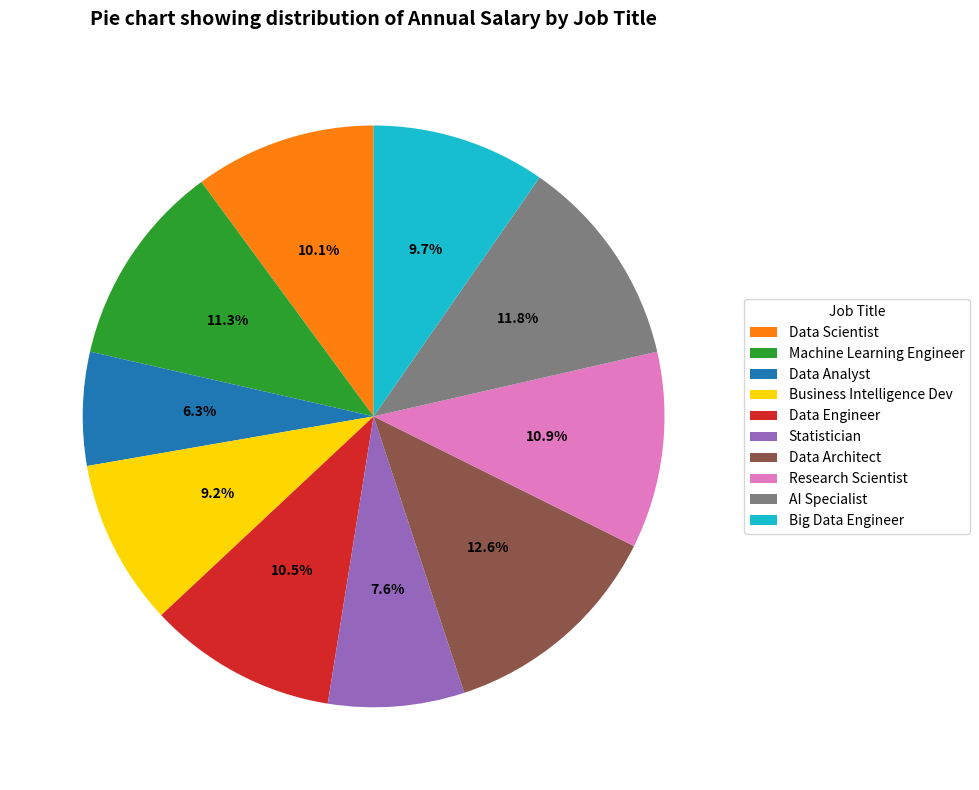

To the nearest percent, what portion does Research Scientist represent?

11%